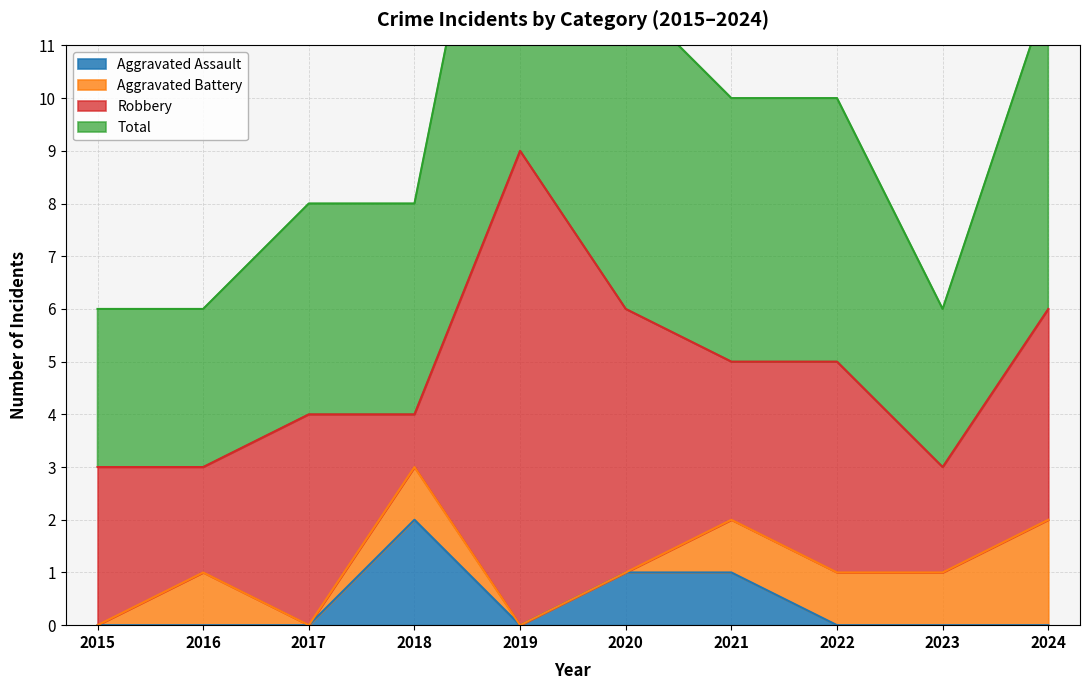

At which category does Total reach its first local valley?

2023